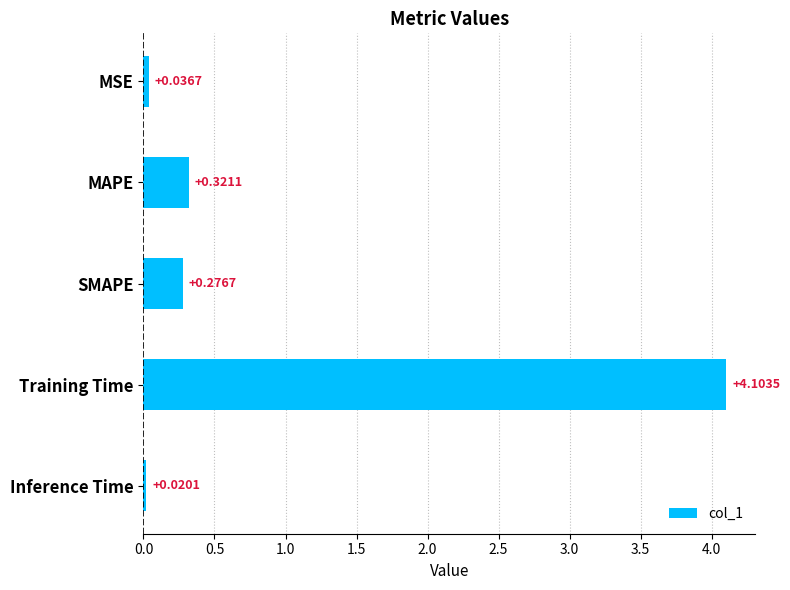

What is the label of the 2nd bar from the top?

MAPE